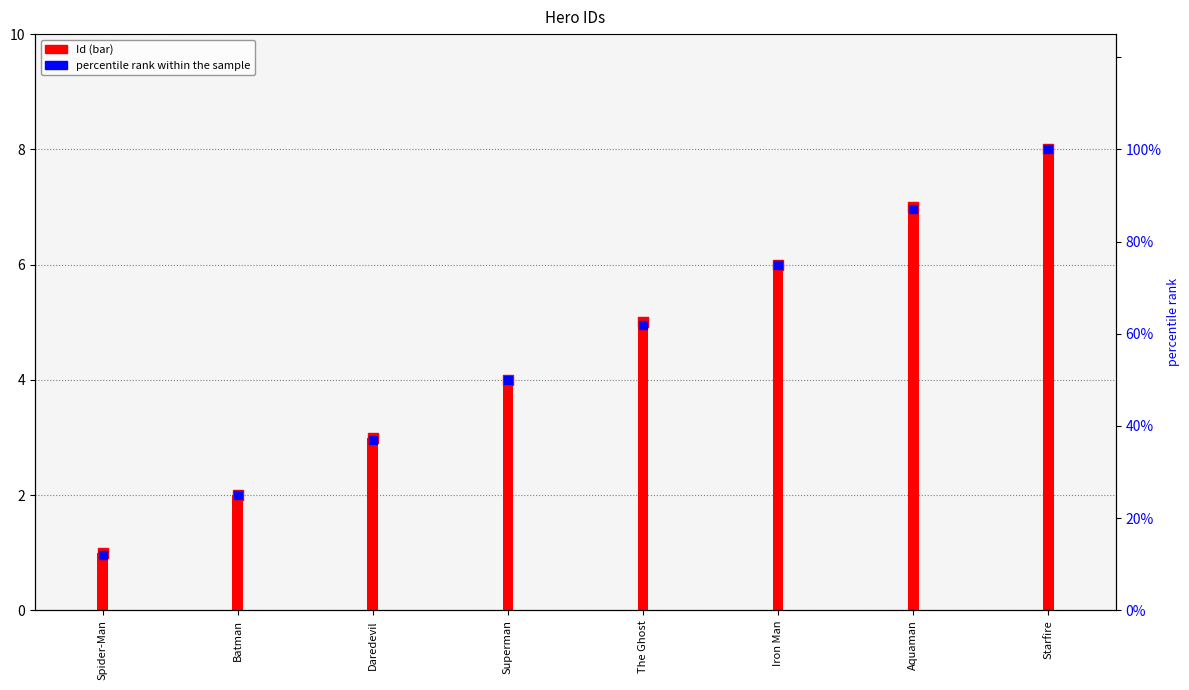

At which category is the sum across all series the highest?

Starfire